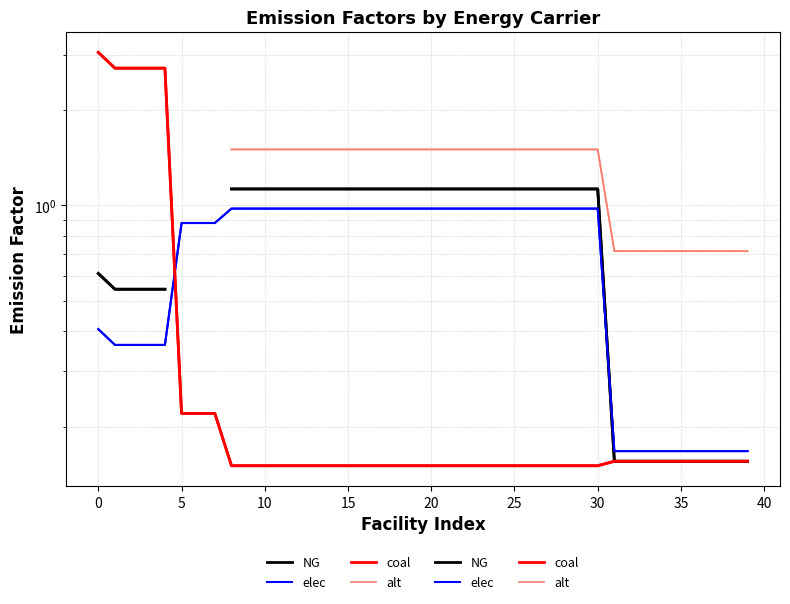

Is the value of coal at 20 greater than the value of elec at 21?

No